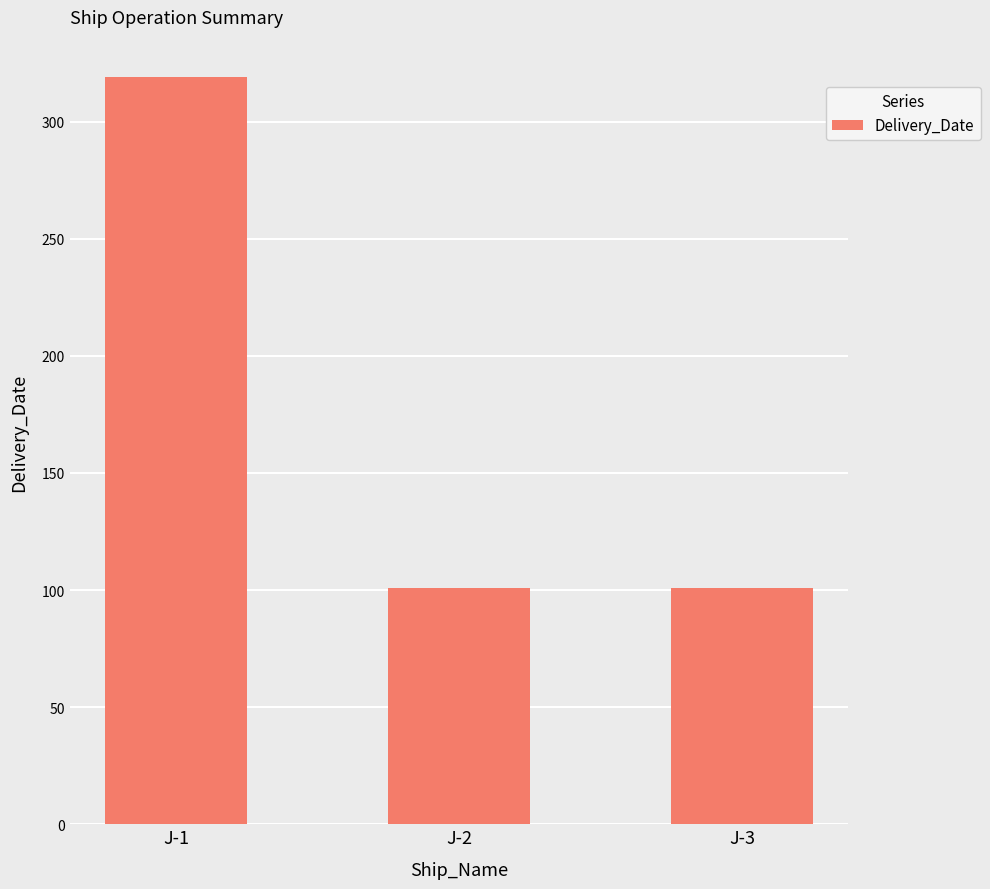

Reading left to right, extract all data points from this chart.

319	101	101